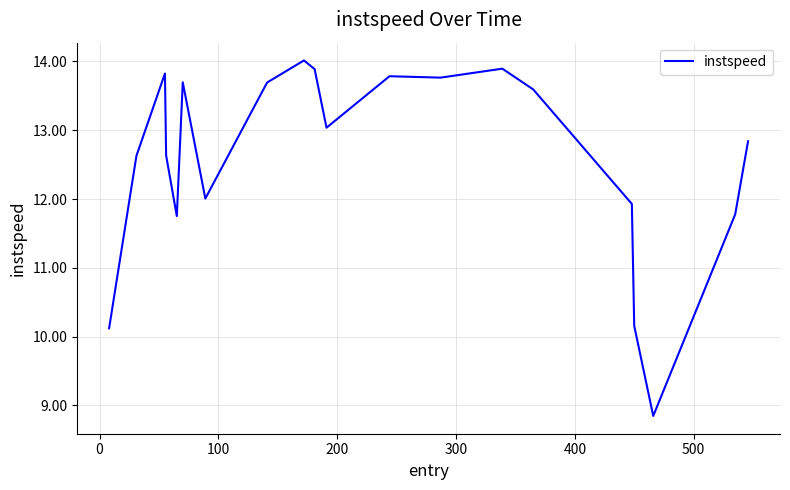

What is the greatest value displayed?

14.0